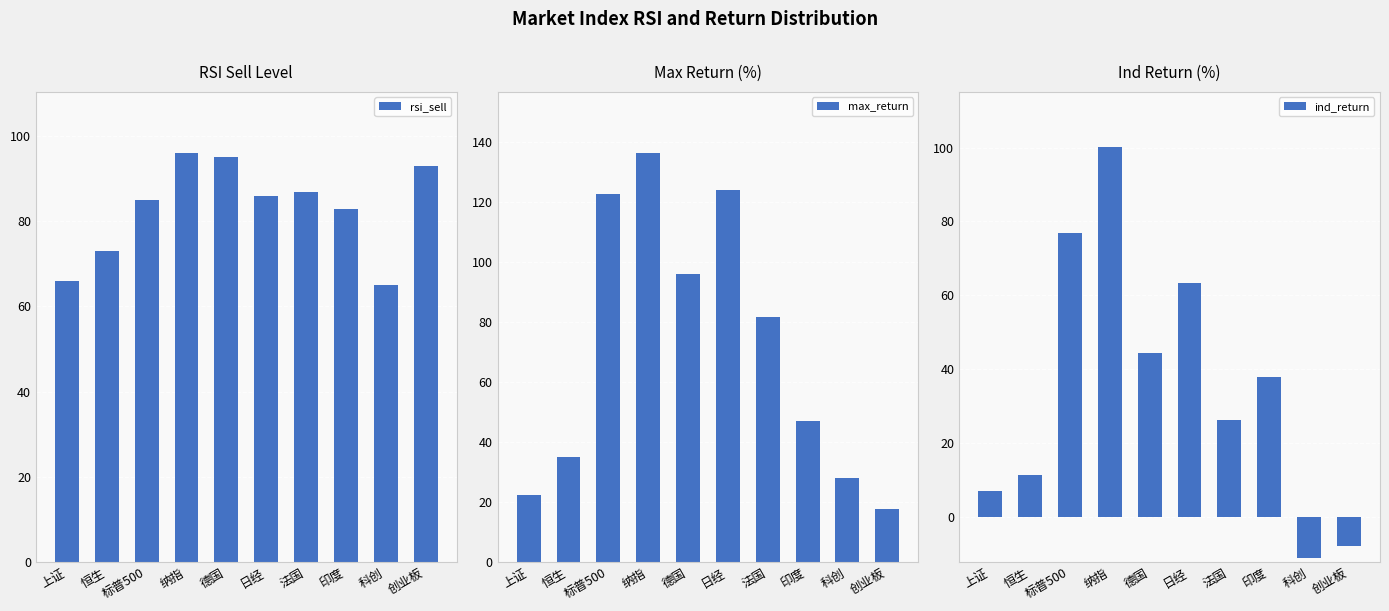

List the series in order of their peak value, highest first.

max_return, ind_return, rsi_sell